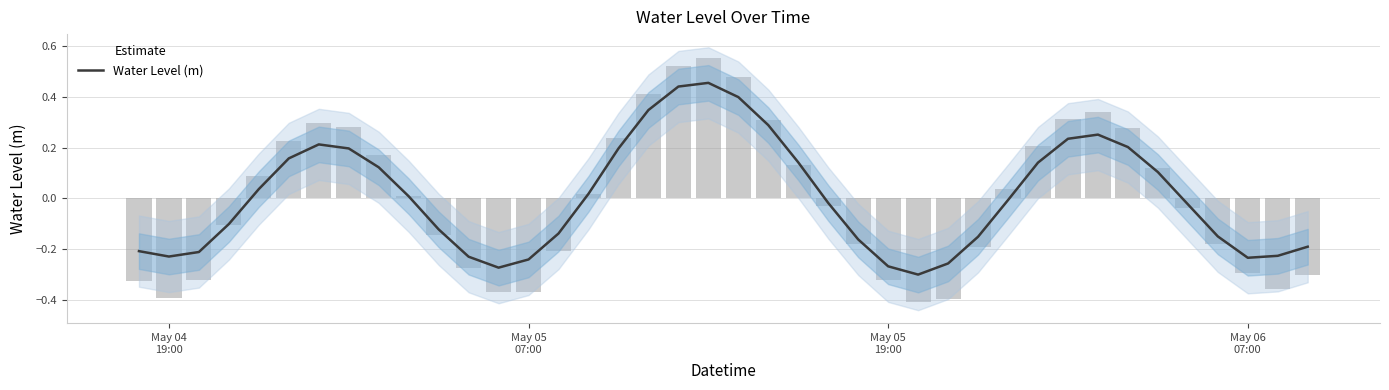

The chart shows a value of -0.2 at May 04 19:00. True or false?

True